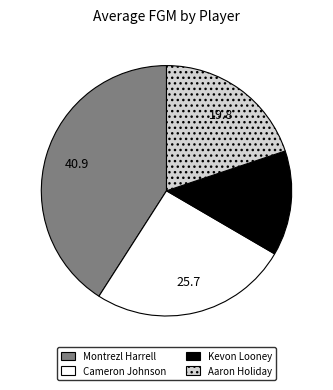

Is there any slice that represents more than half of the pie?

No